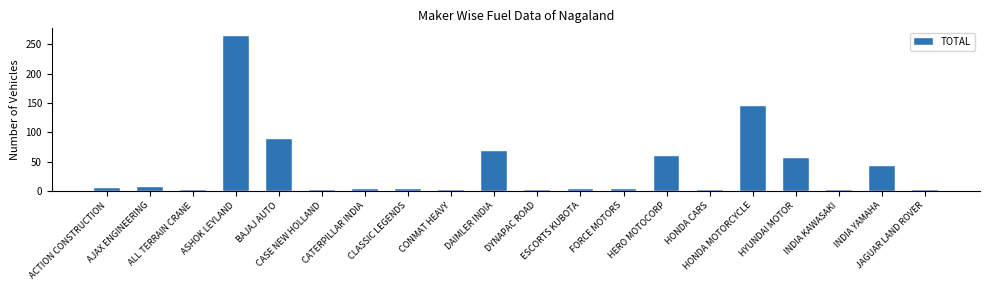

What is the sum of all values?

757